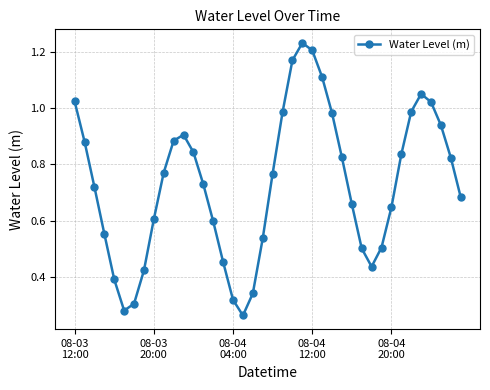

Count the number of data series in this chart.

1